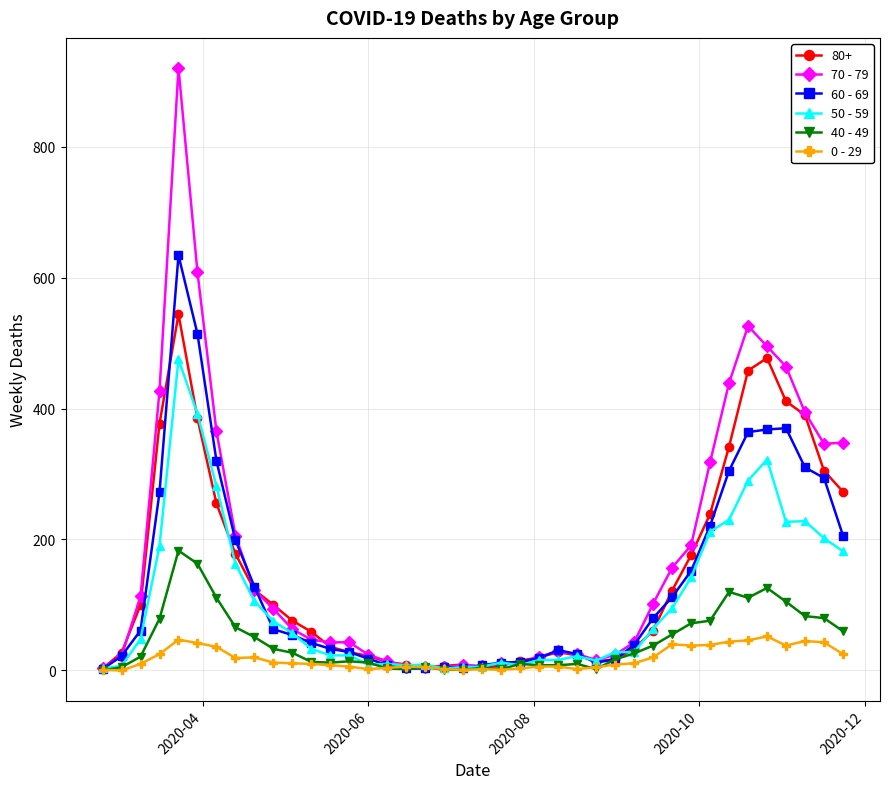

List the series in order of their peak value, lowest first.

0 - 29, 40 - 49, 50 - 59, 80+, 60 - 69, 70 - 79